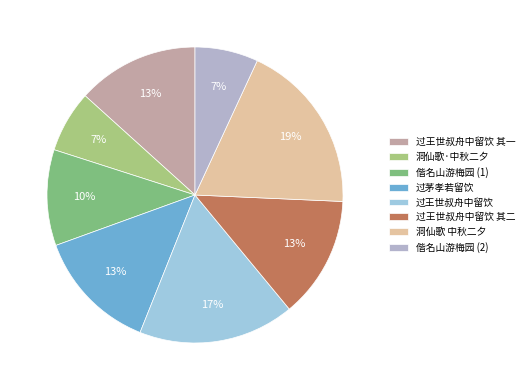

How many slices are in this pie chart?

8